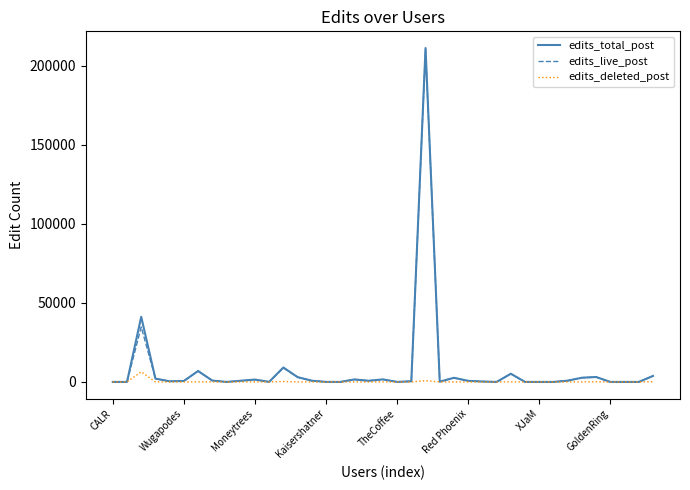

What is the difference between the maximum and minimum values in the edits_live_post series?

210315